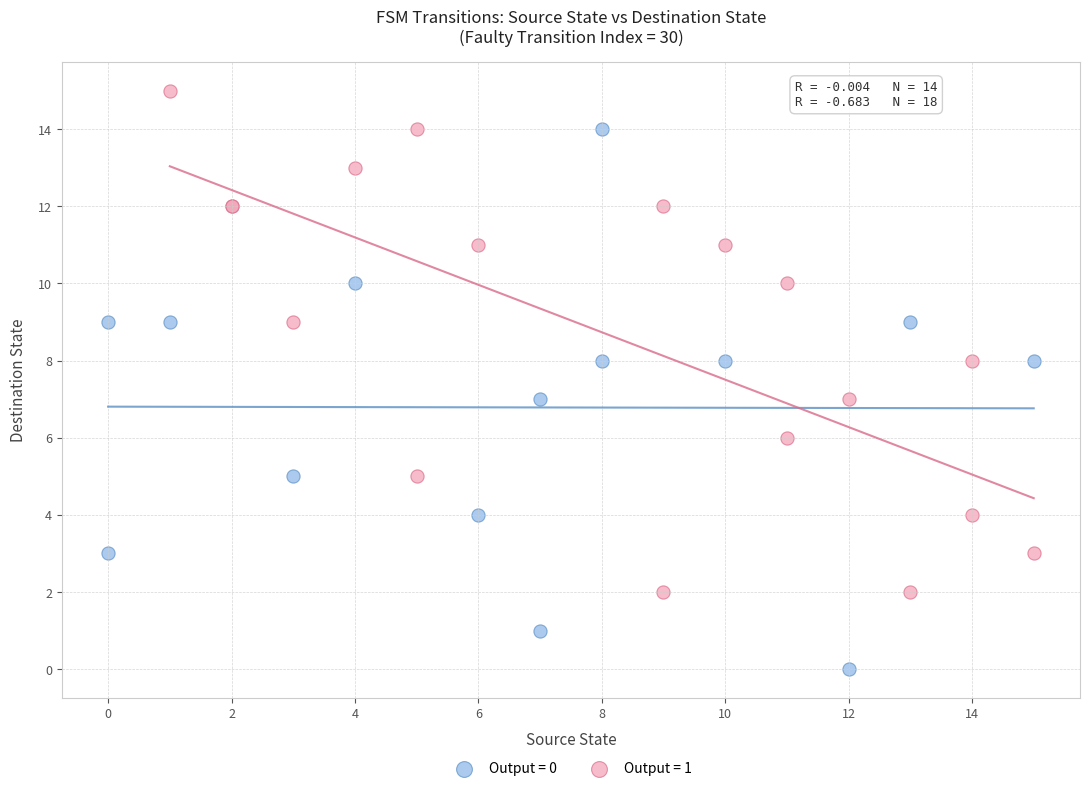

Which series contains the lowest Y value?

Output = 0